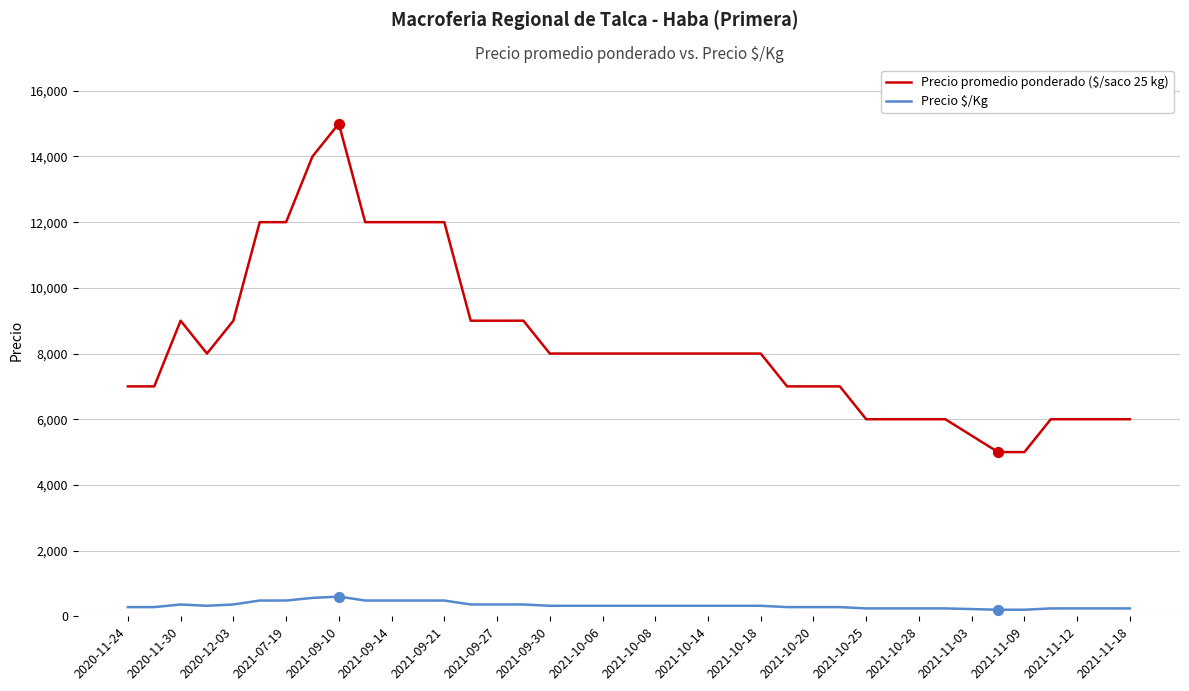

Which series has the largest total across all categories?

Precio promedio ponderado ($/saco 25 kg)